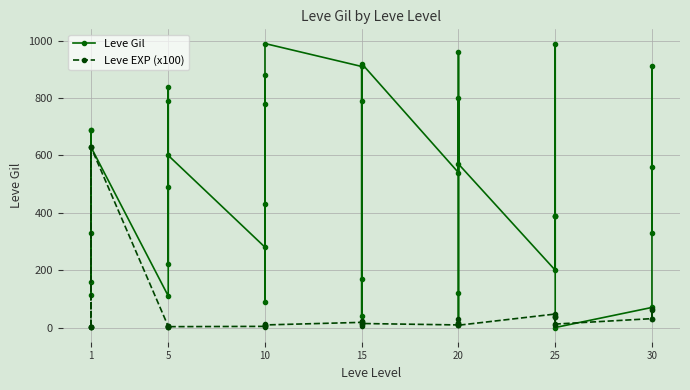

Which series has the widest spread of values?

Leve Gil